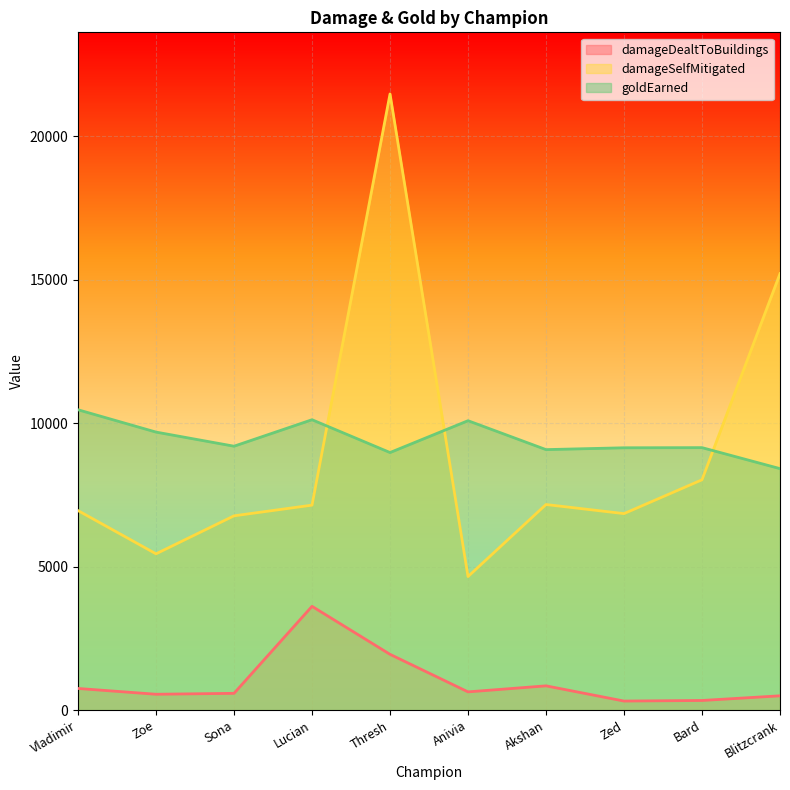

What is the maximum value shown in the chart?

21480